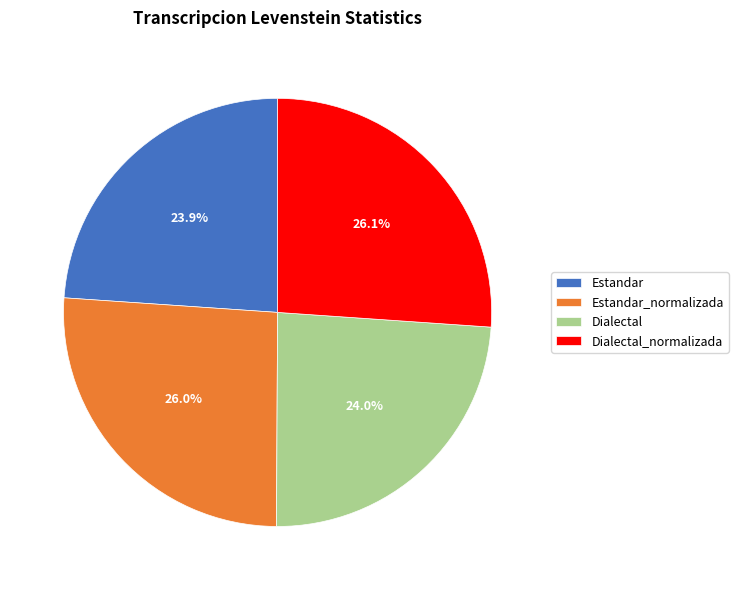

Is Dialectal_normalizada the majority of the pie?

No